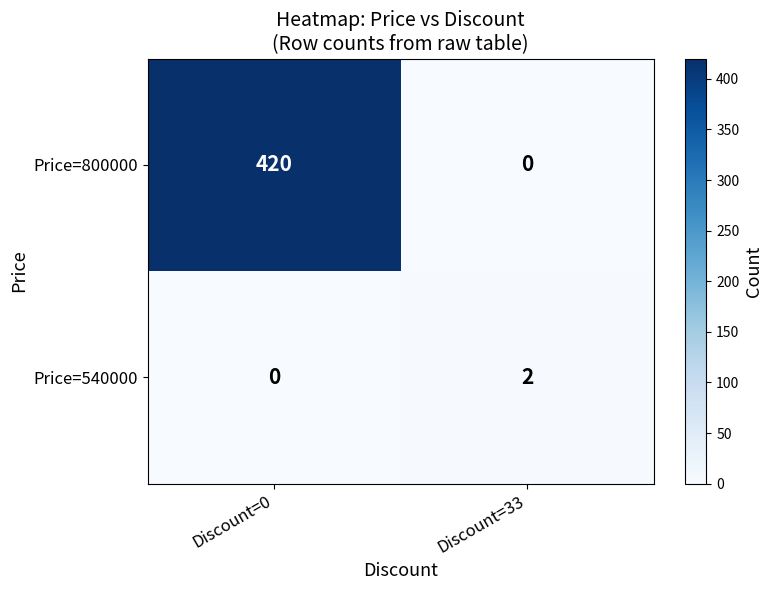

Which series changed the most between Discount=0 and Discount=33?

Price=800000